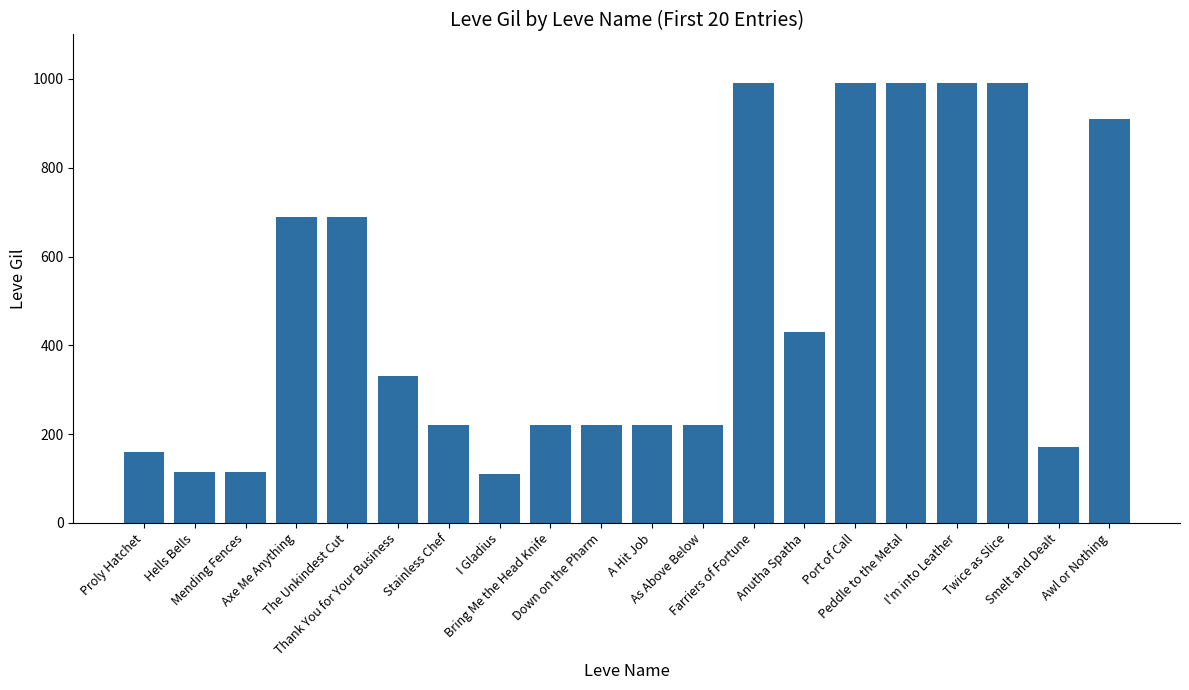

What is the difference between the values at I'm into Leather and A Hit Job?

770